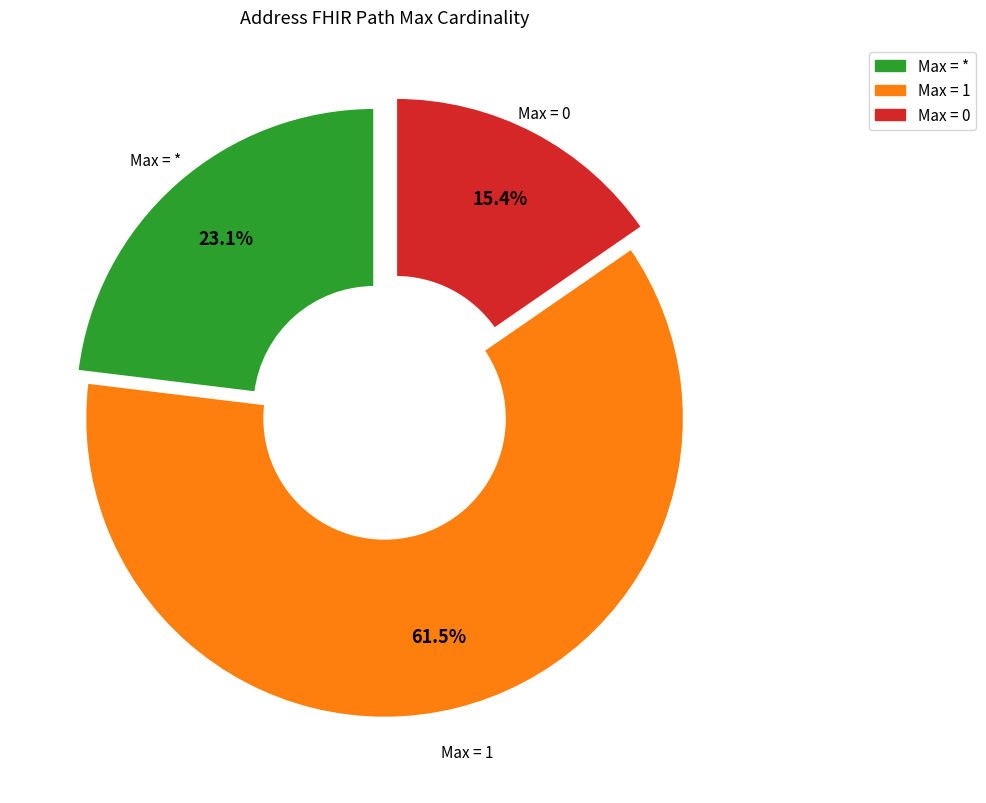

Does any single category account for the majority?

Yes